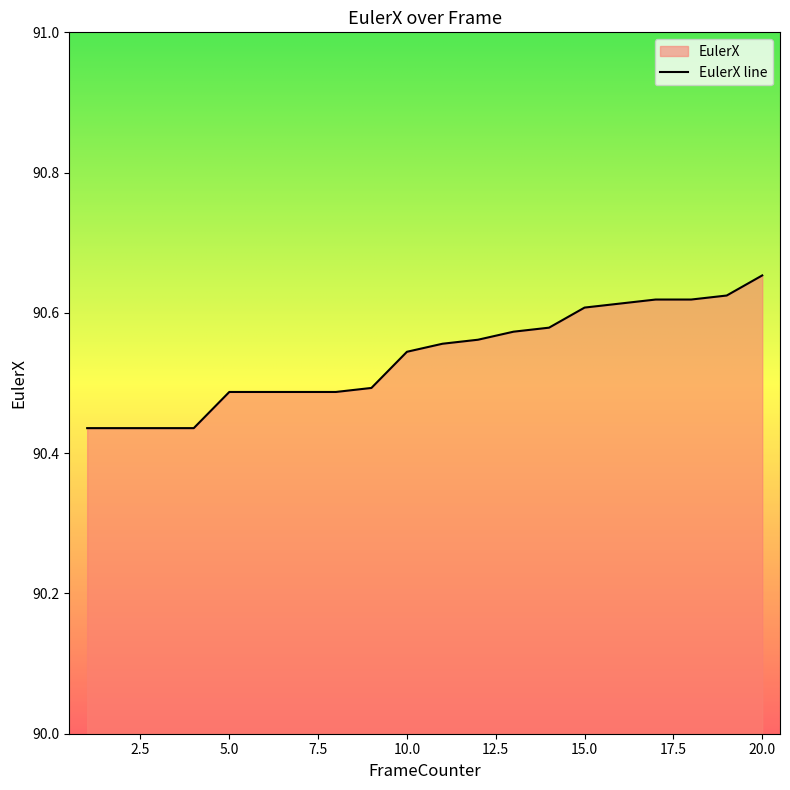

True or false: the data shows 90.5 at 10.

True